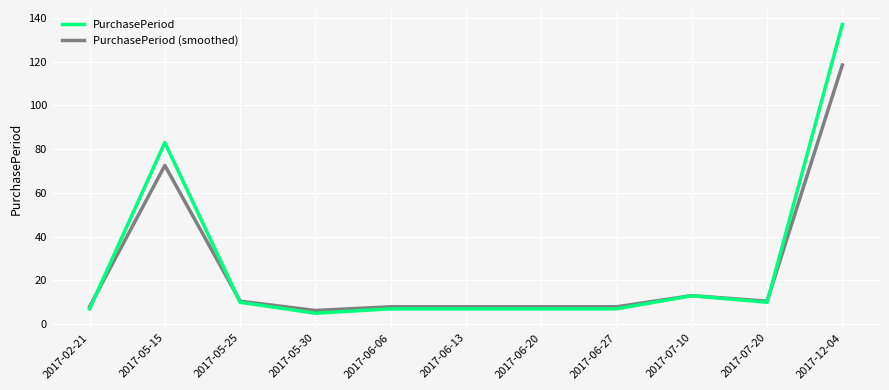

What position from the right is 2017-06-13?

6